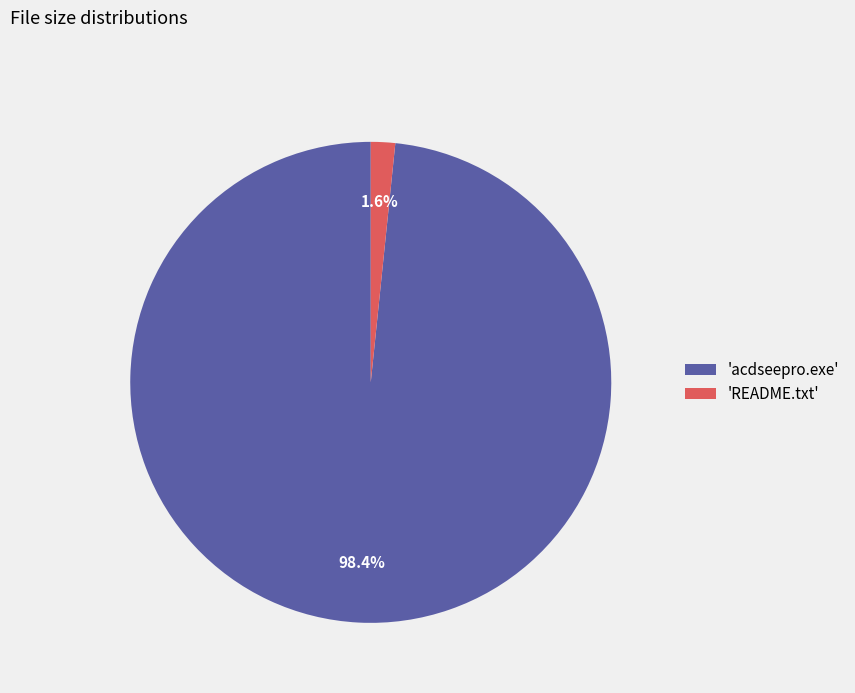

Rank the categories by value from lowest to highest.

'README.txt', 'acdseepro.exe'